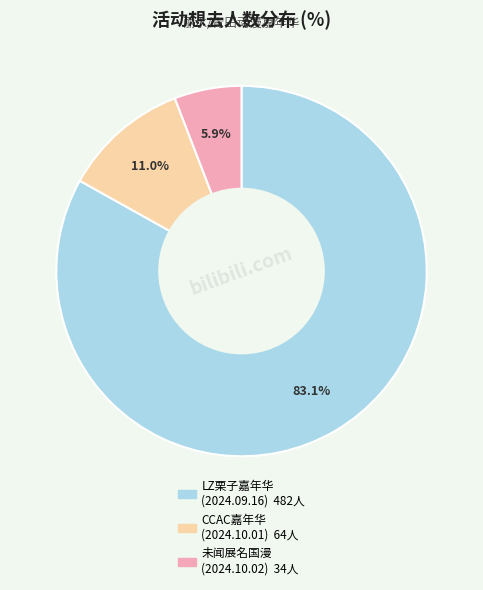

Count the number of slices in the pie.

3